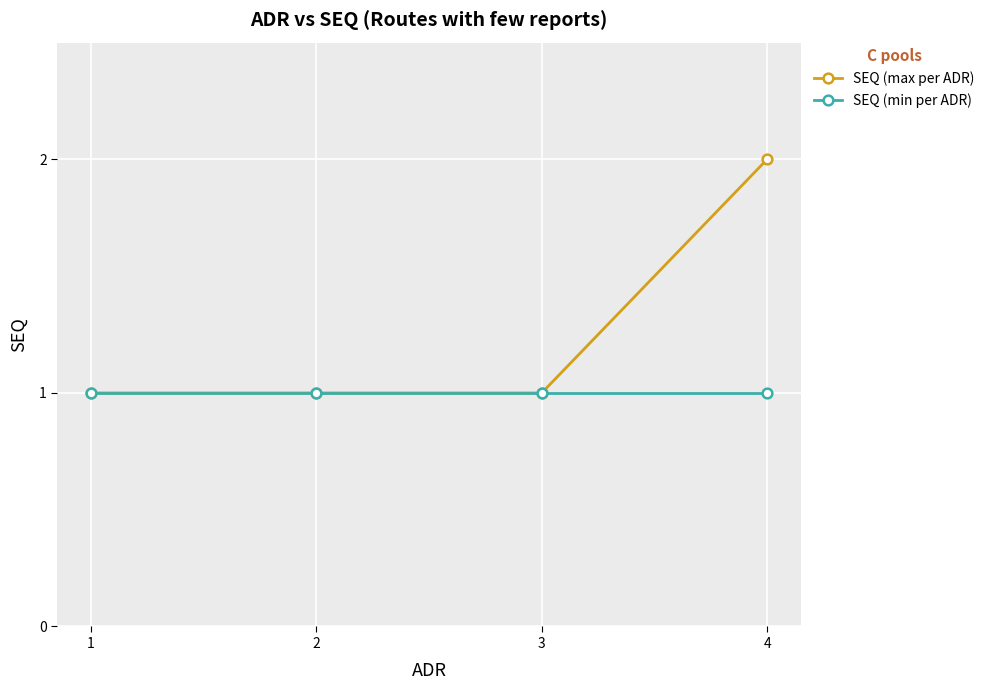

Which series has the widest spread of values?

SEQ (max per ADR)